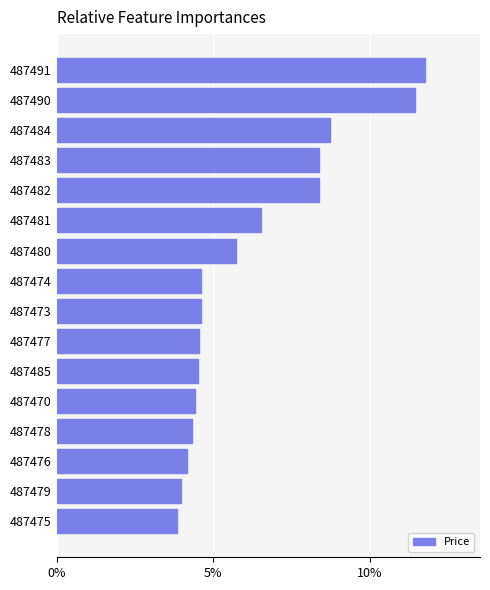

How many distinct data groups are displayed?

1